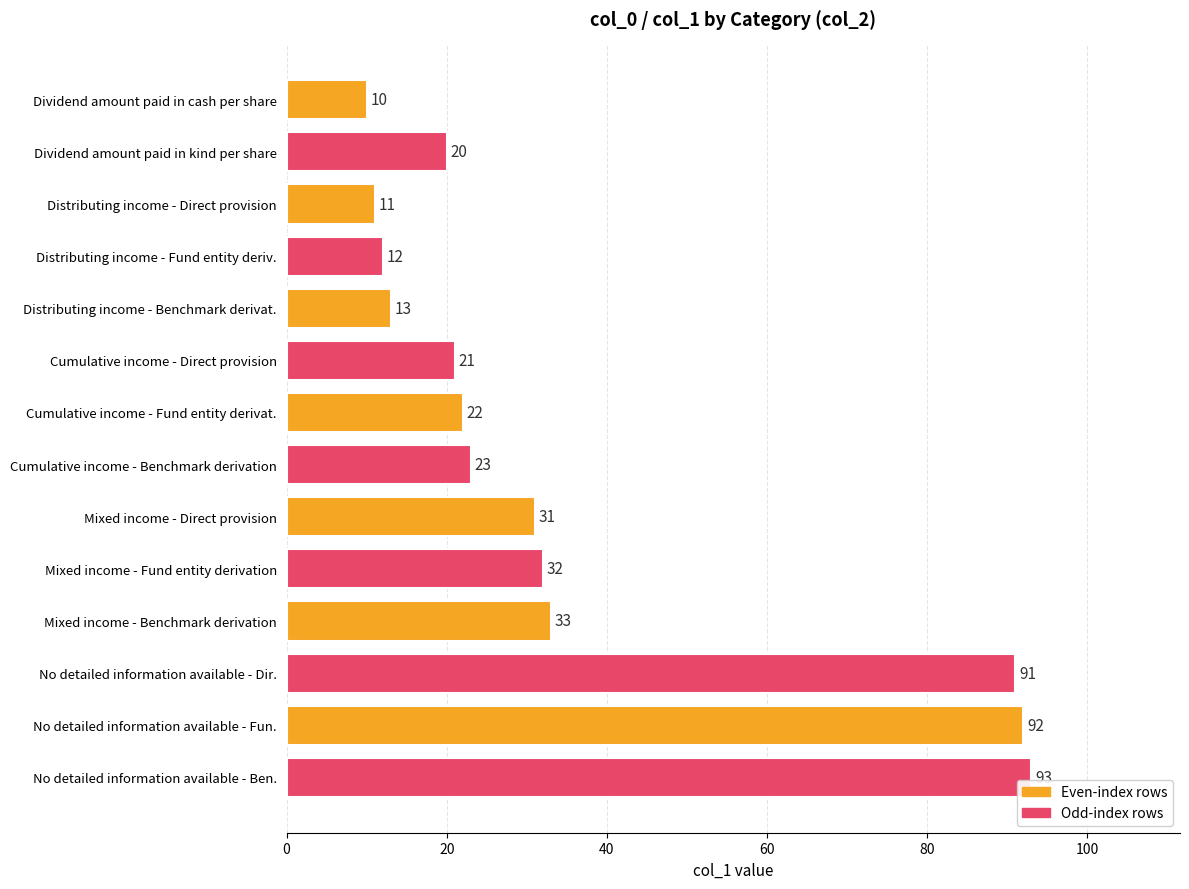

Which category has the highest value across all series?

No detailed information available - Ben.